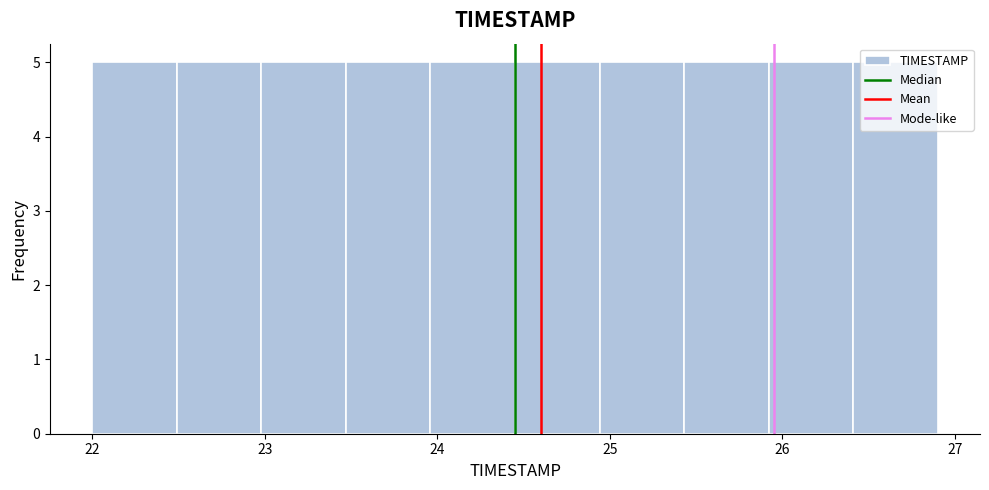

Reading left to right, transcribe this chart: for each bar, give the range it covers on the x-axis and its height. Neither the bar edges nor the heights are printed on the chart, so give them approximately, as read against the axes.

22.00 to 22.49: 5
22.49 to 22.98: 5
22.98 to 23.47: 5
23.47 to 23.96: 5
23.96 to 24.45: 5
24.45 to 24.94: 5
24.94 to 25.43: 5
25.43 to 25.92: 5
25.92 to 26.41: 5
26.41 to 26.90: 5